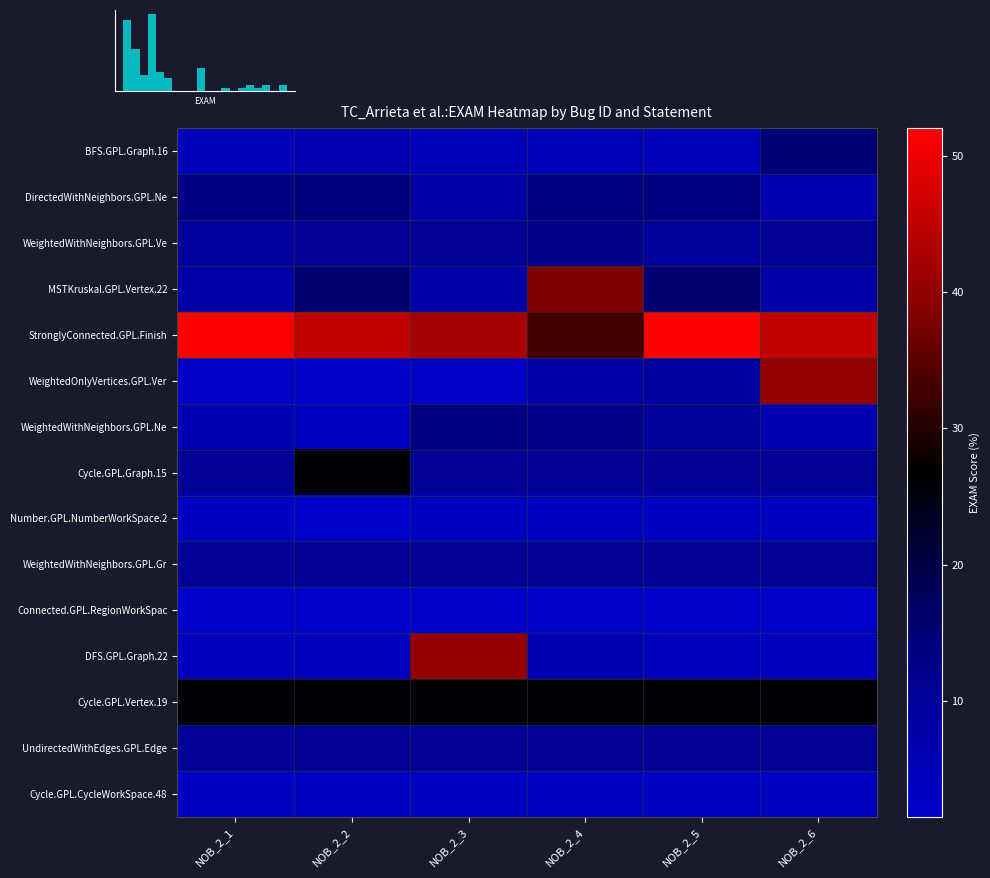

True or false: StronglyConnected.GPL.Finish has a value of 58.5 at NOB_2_3.

False